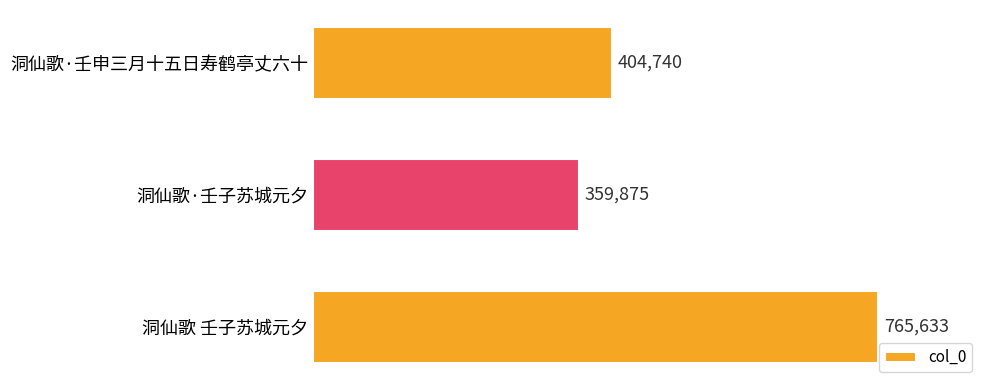

Count the values in the range 359875 to 765633.

3